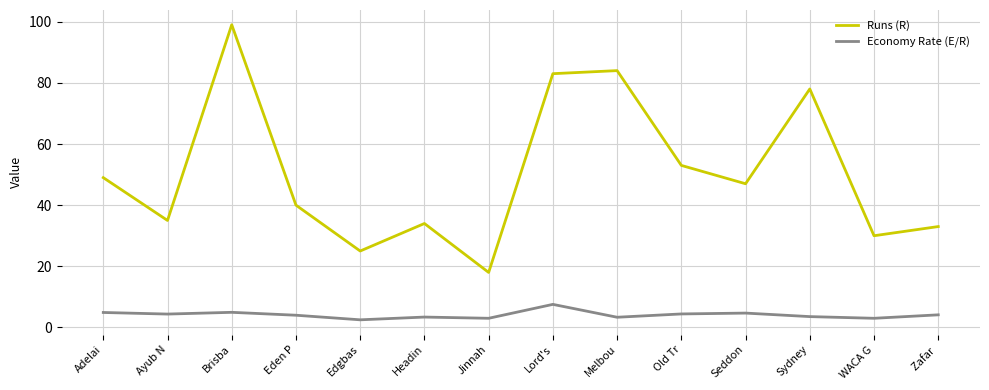

Where does the Runs (R) series first go above 47?

Adelai